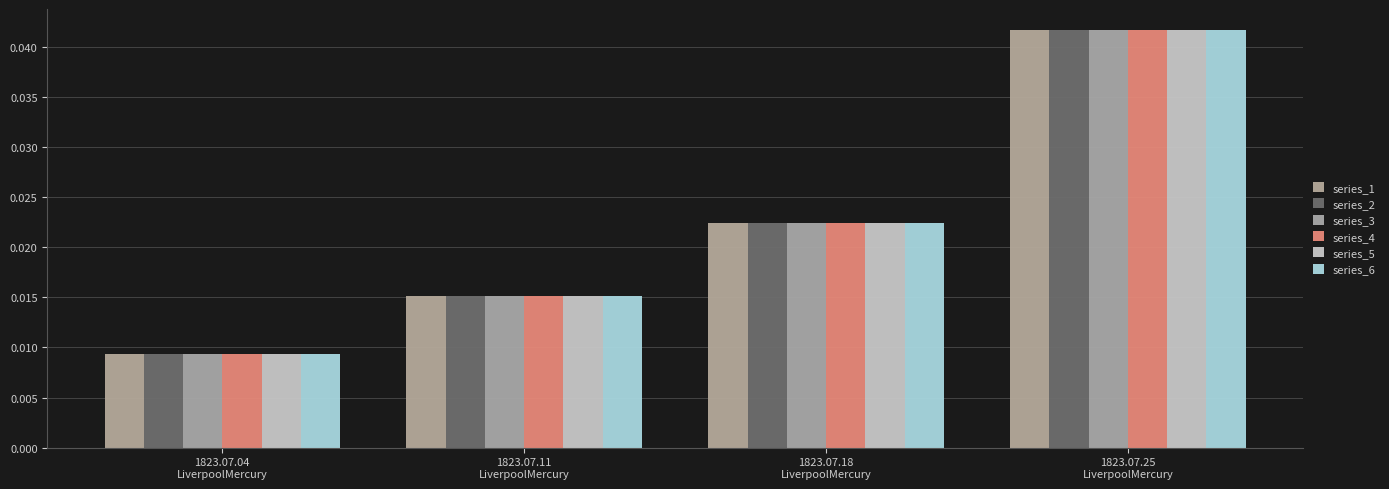

How many bars are there in each group?

6